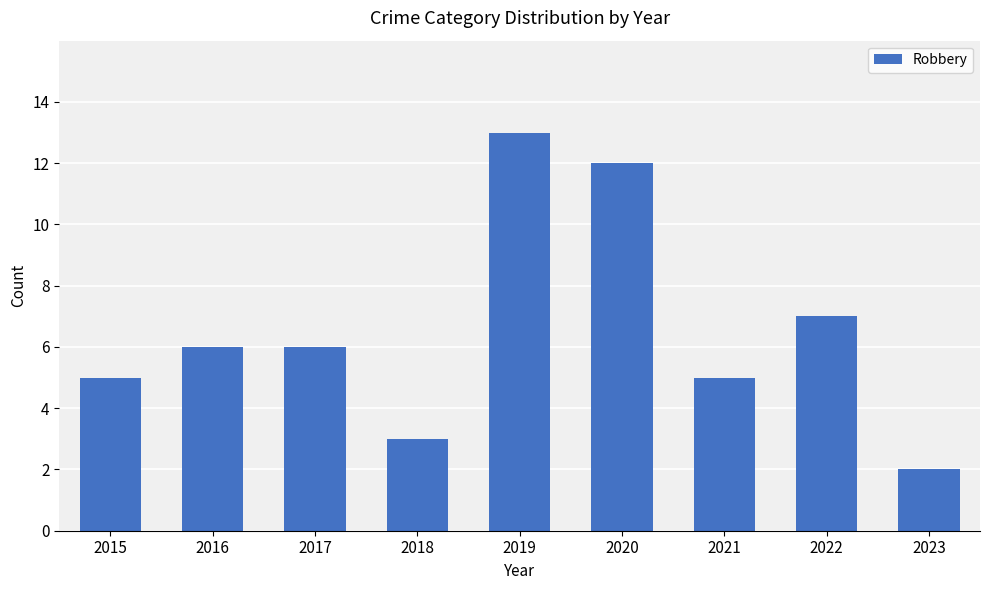

Count the number of data series in this chart.

1